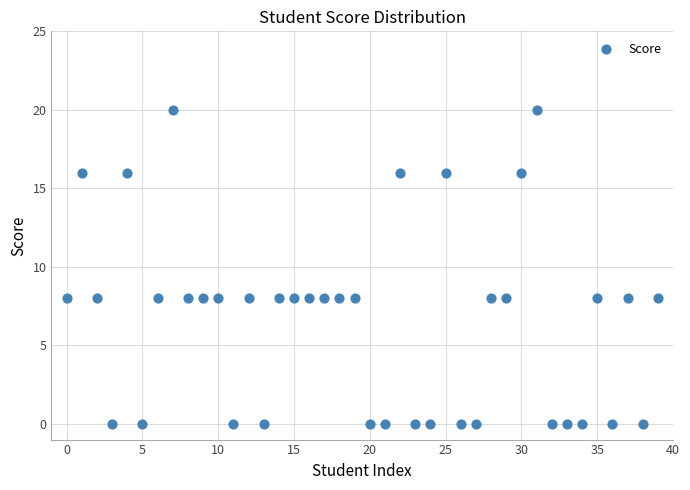

What is the range of Y values (max minus min)?

20